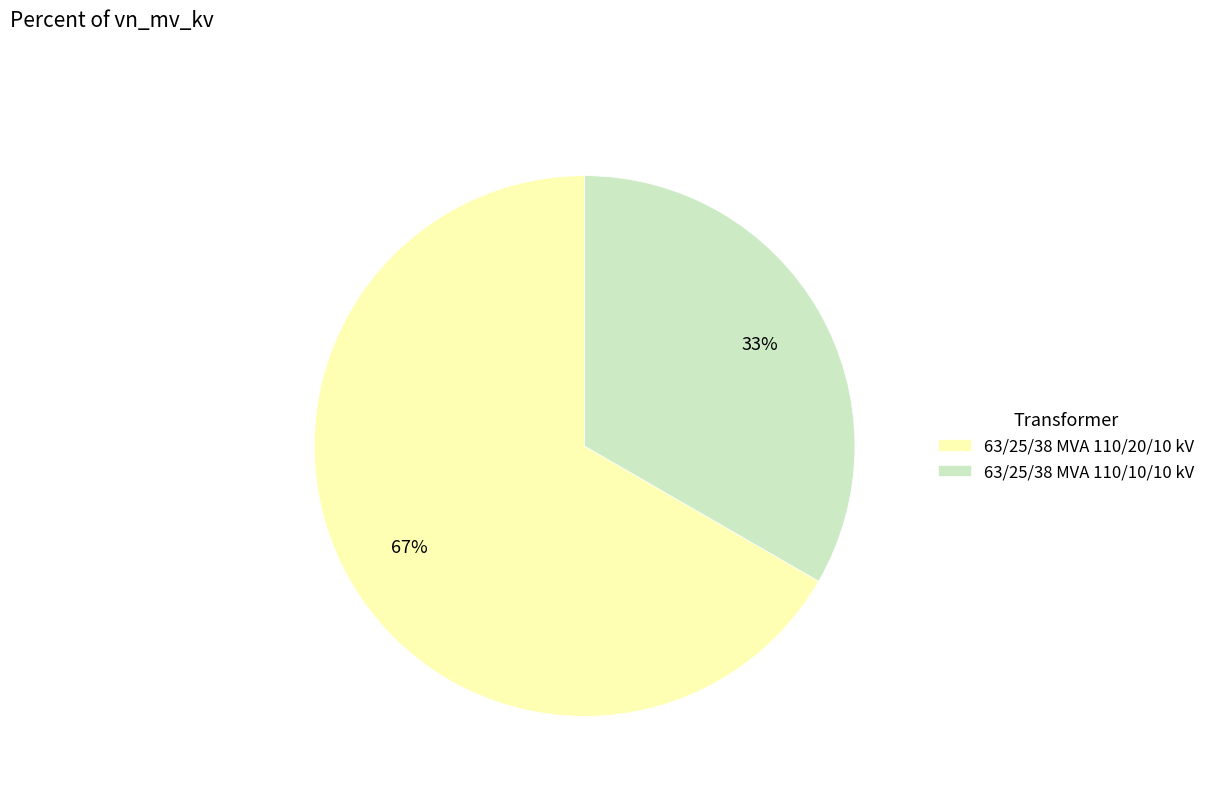

Does 63/25/38 MVA 110/20/10 kV account for over 50% of the chart?

Yes